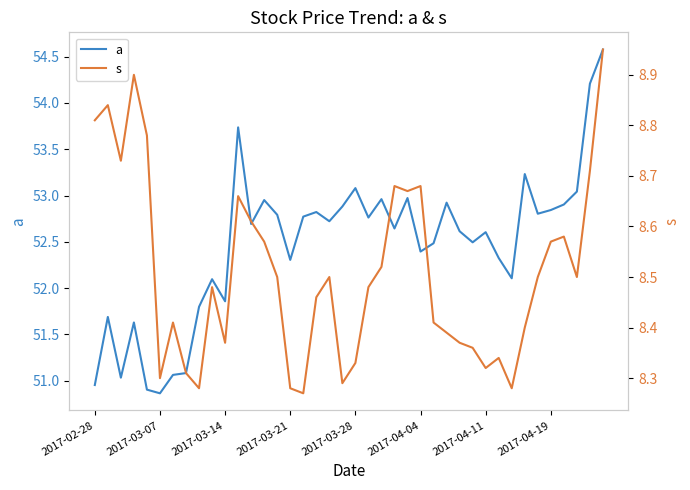

True or false: s and a cross at least once.

False